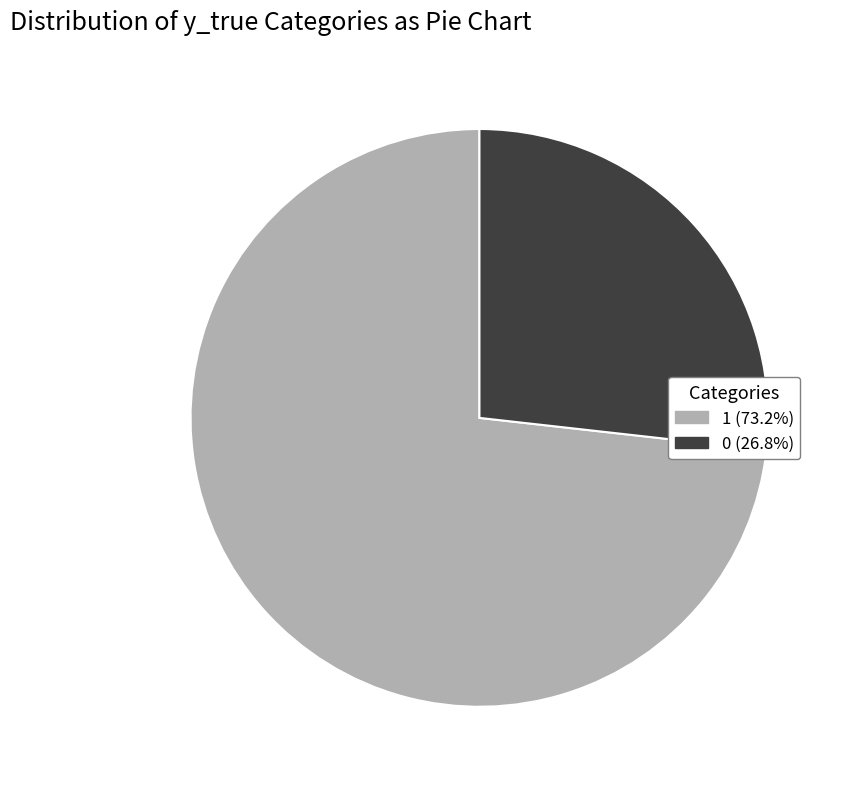

Approximately how many times larger is the value at 0 (26.8%) compared to 1 (73.2%)?

0.4